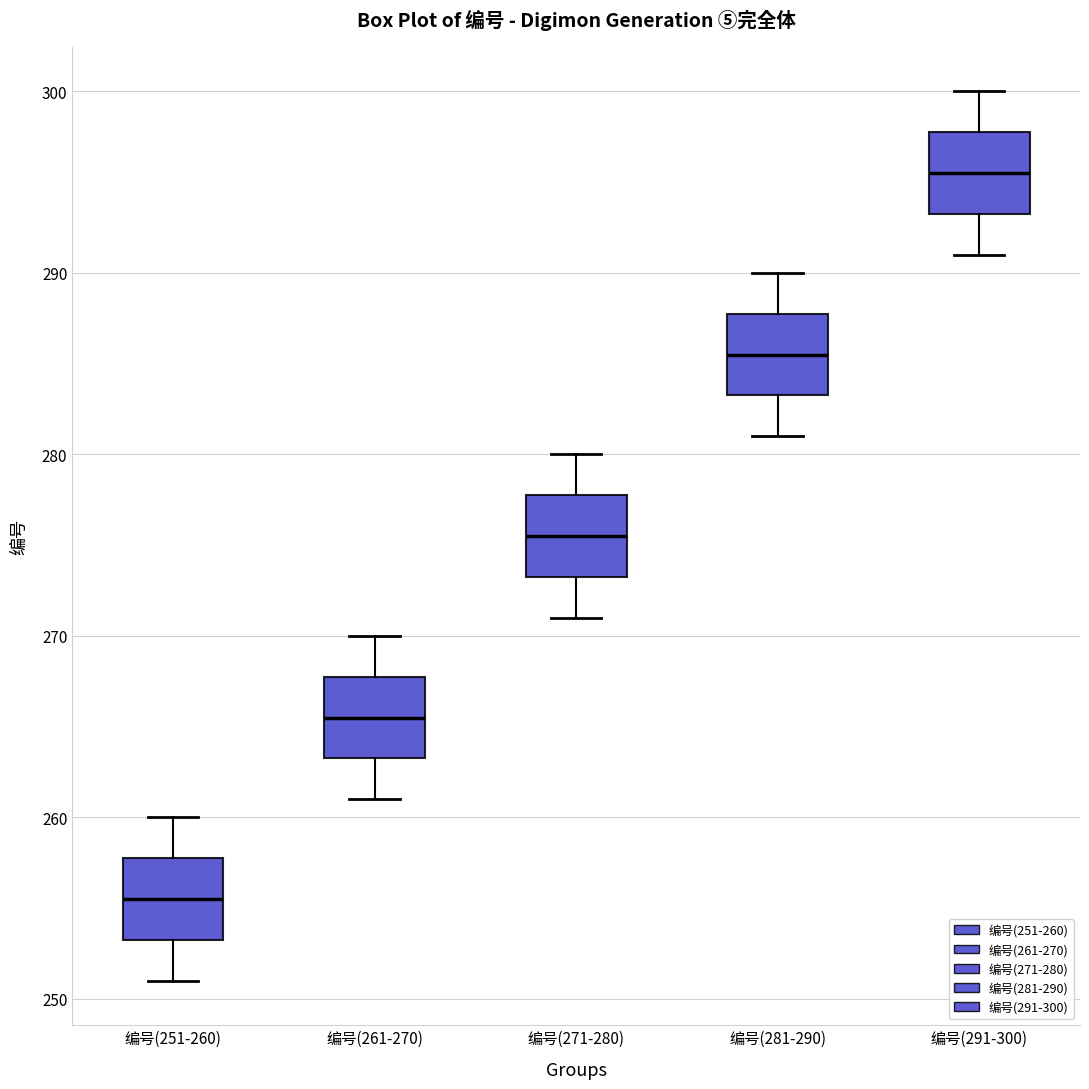

Which box has the lowest median line?

编号(251-260)